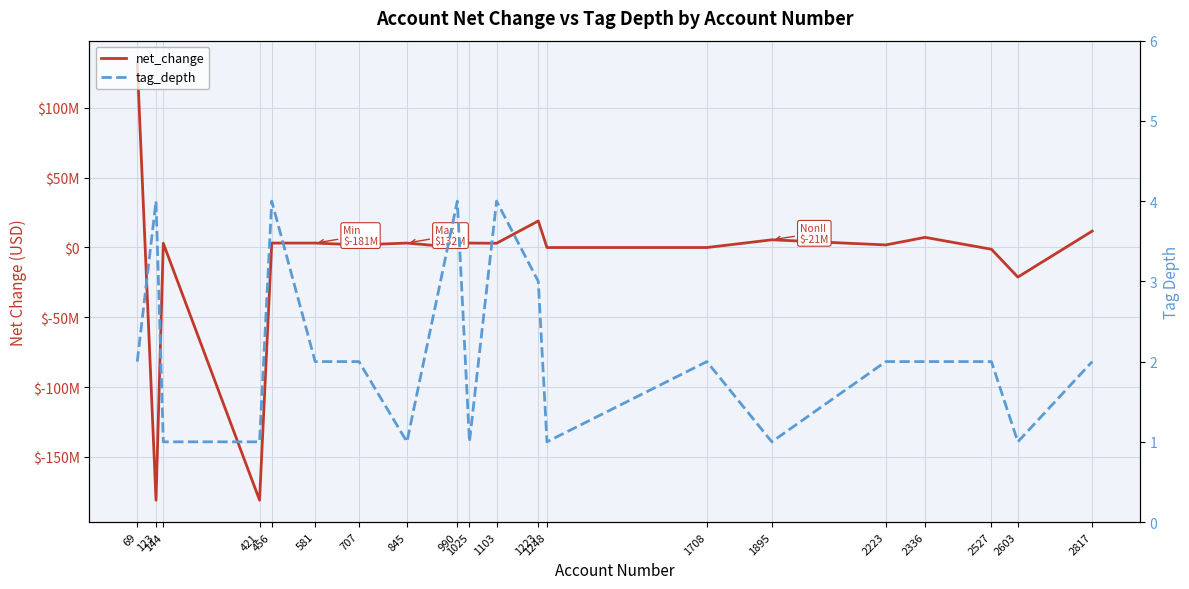

What is the difference between the maximum and minimum values in the net_change series?

313399000